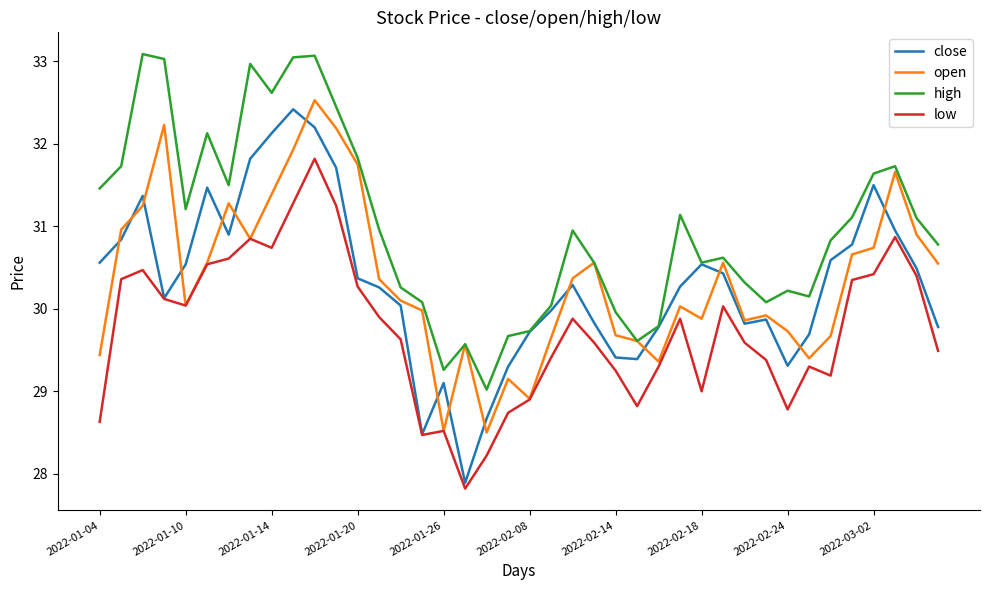

Which series has the largest range (max minus min)?

close